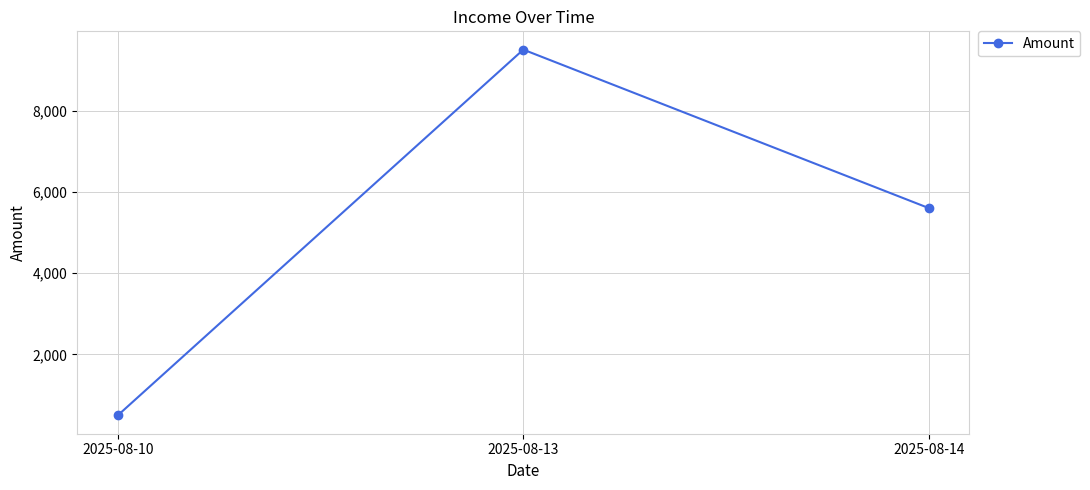

Reading left to right, list all the values displayed in this chart.

2025-08-10=500	2025-08-13=9500	2025-08-14=5600